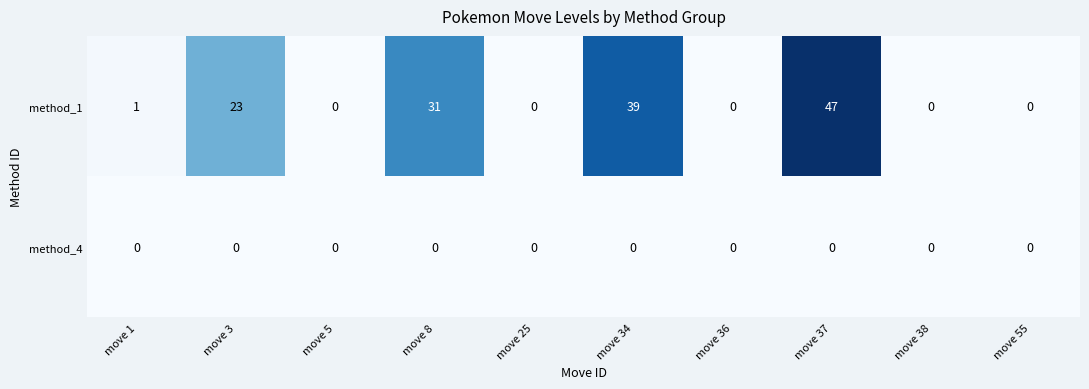

What is the sum of all method_1 values?

141